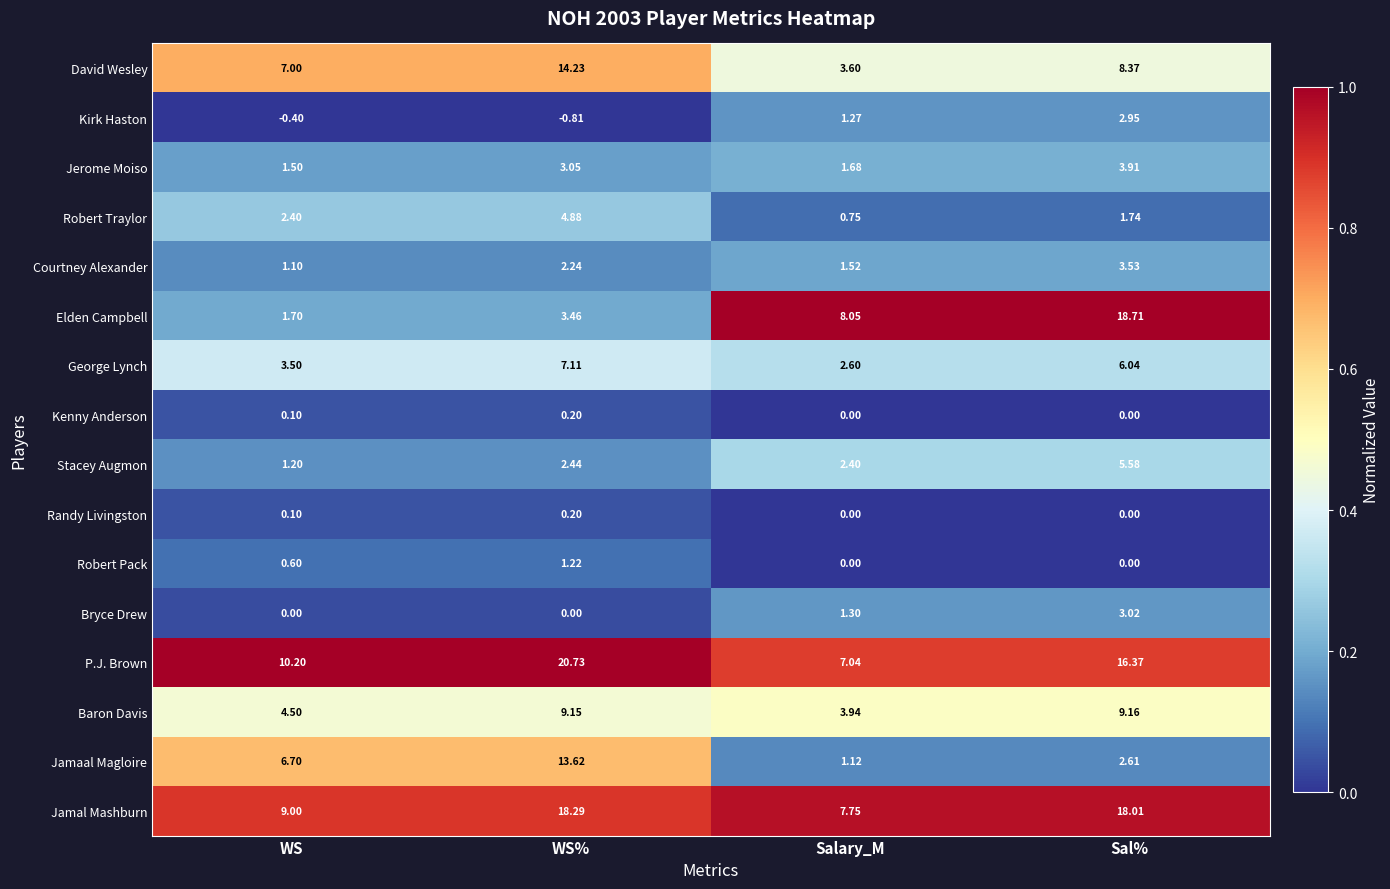

At which category is the sum across all series the highest?

WS%